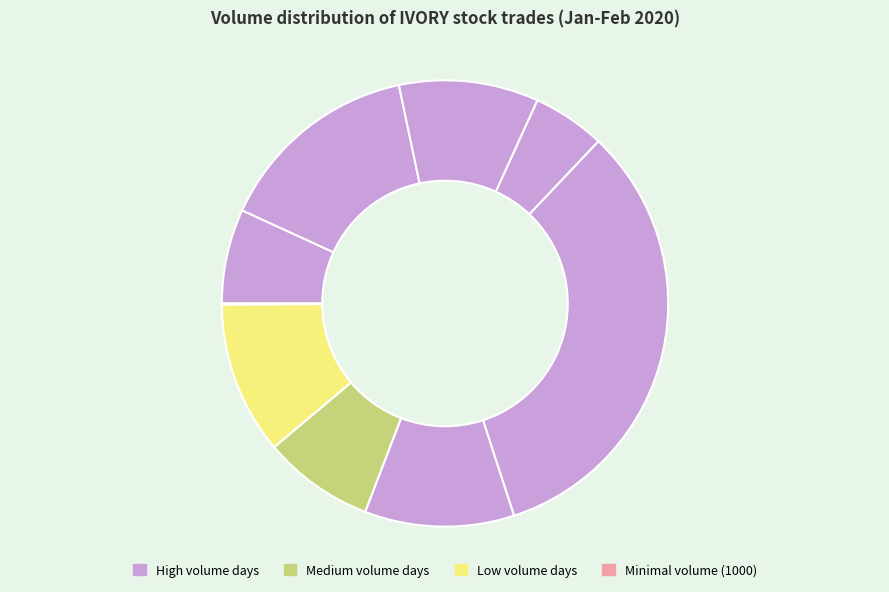

Count the number of slices in the pie.

9